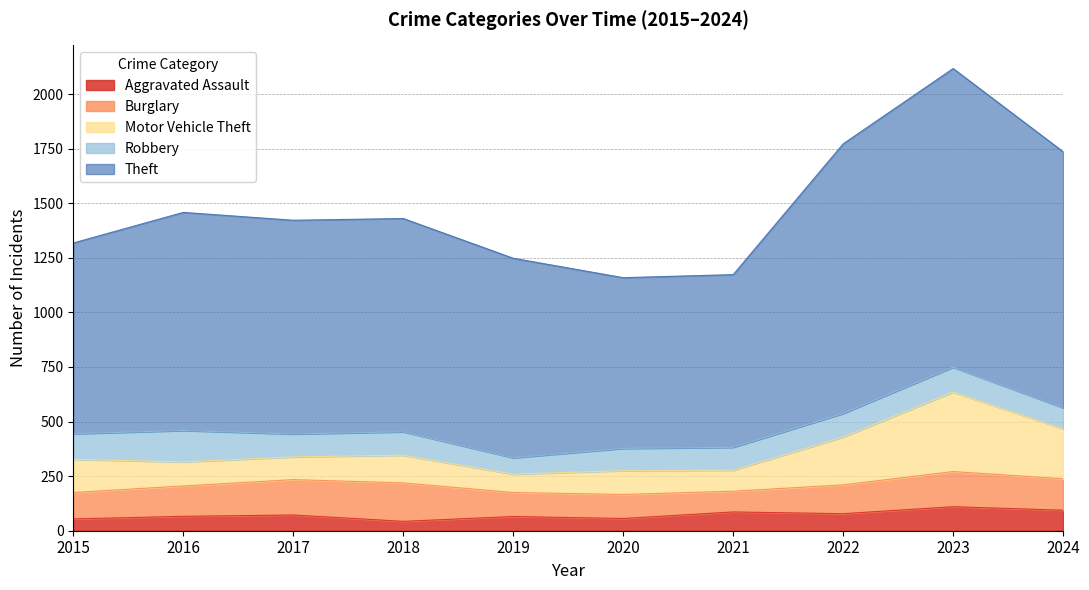

What is the maximum value for Aggravated Assault?

110